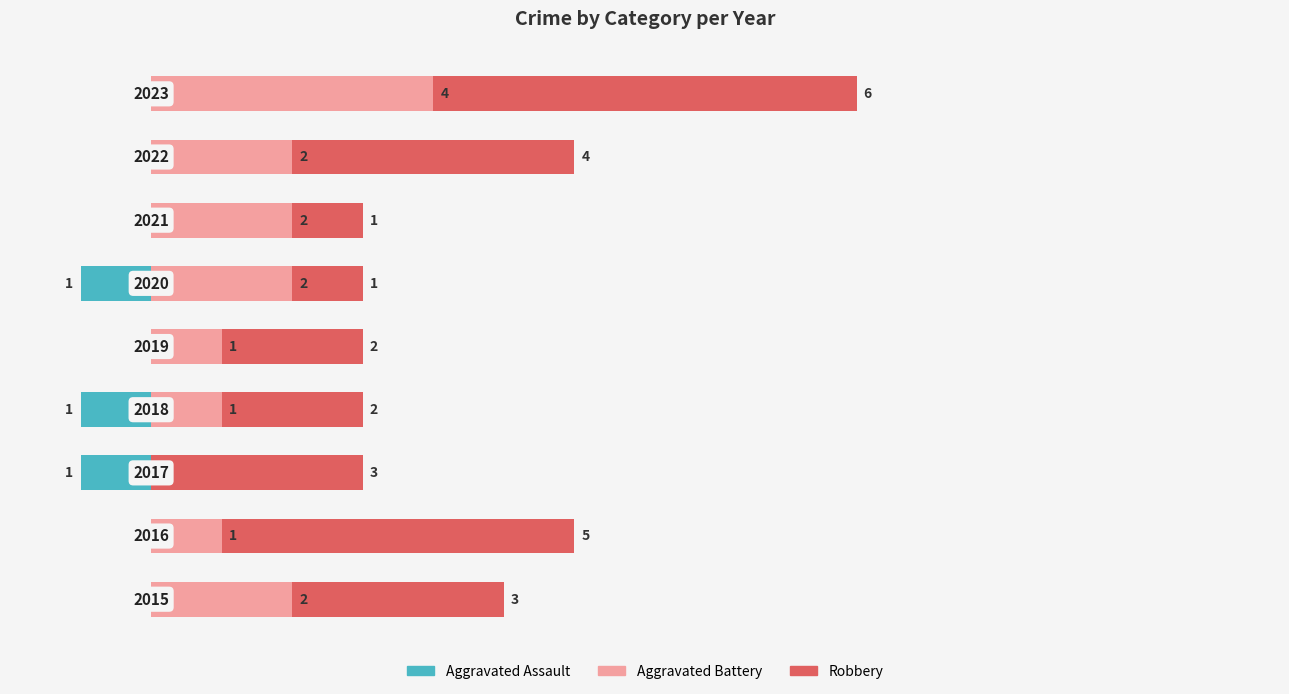

What is the value of the Aggravated Battery bar at the 4th from the left?

1